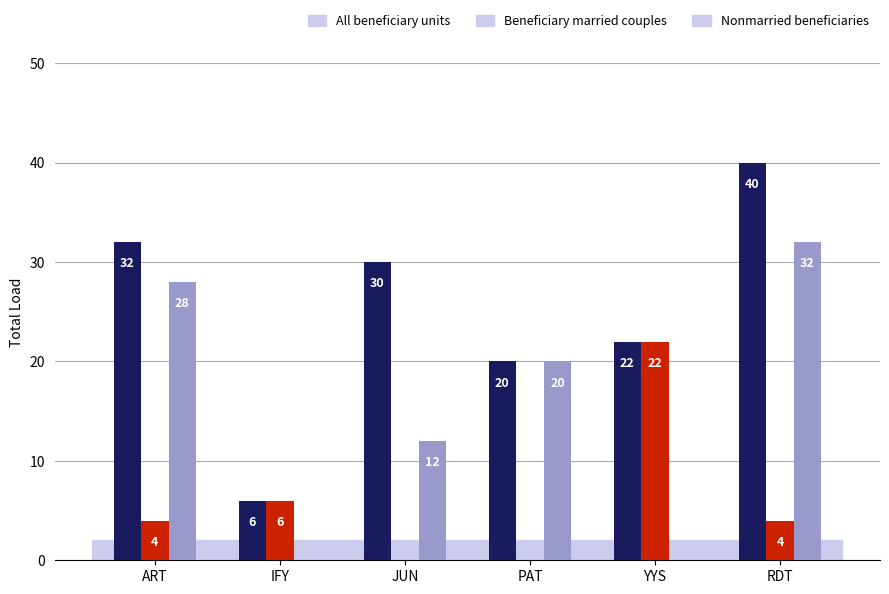

How many values in Beneficiary married couples are above zero?

4